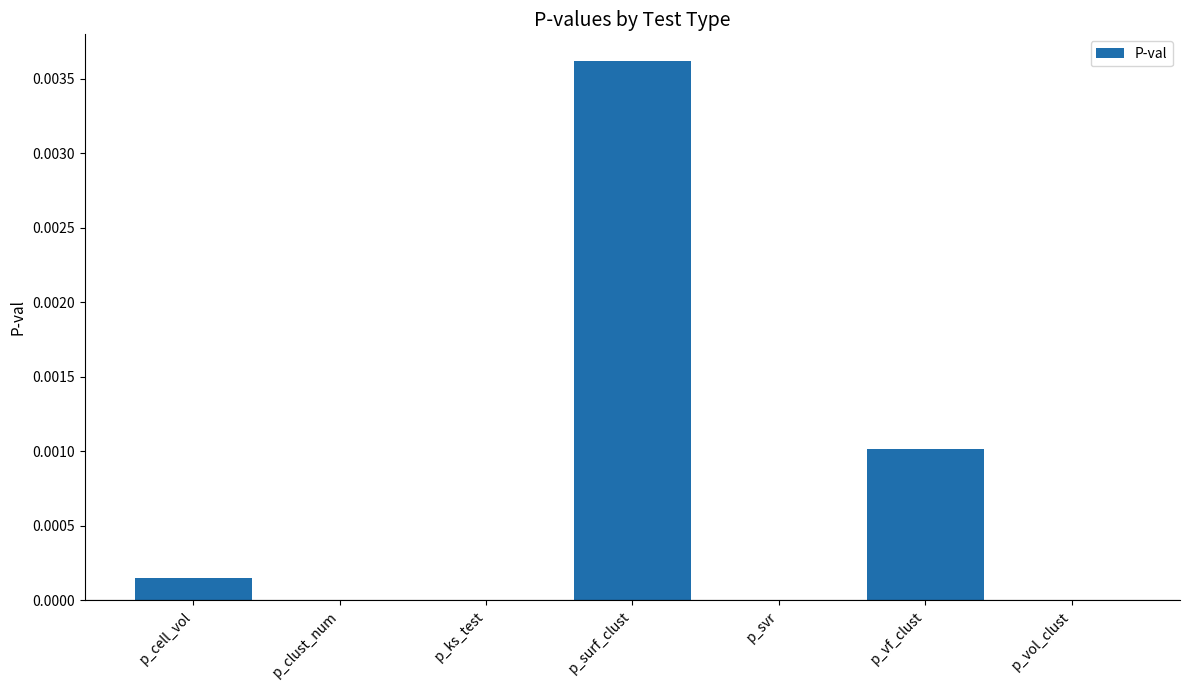

Count the number of data series in this chart.

1